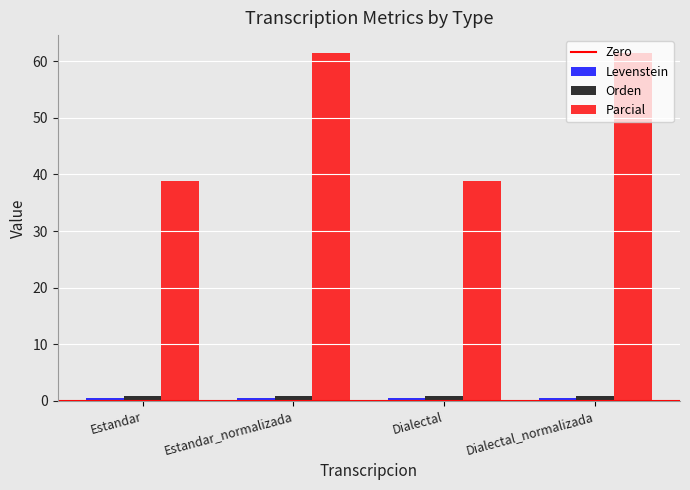

Is it true that Parcial equals 38.9 at Estandar?

True